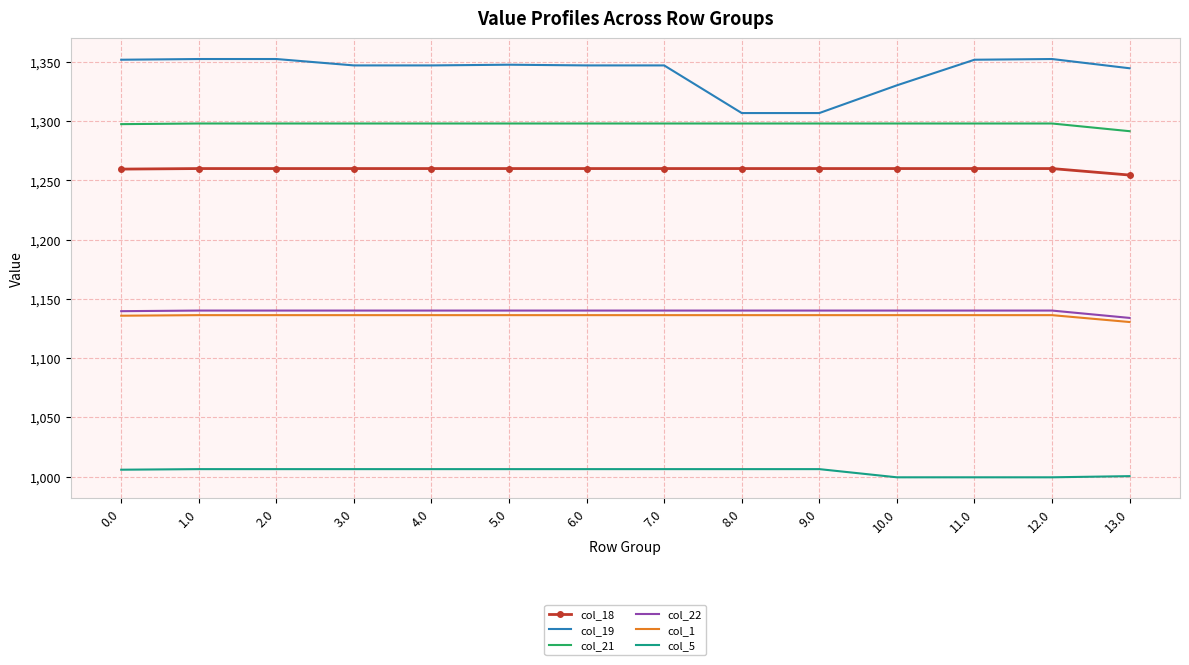

What is the spread (max minus min) of values at 7.0?

340.7